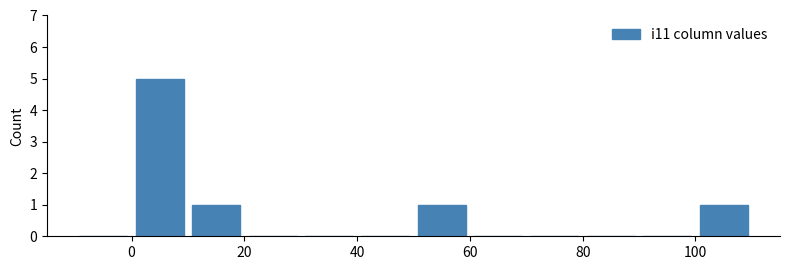

Over which range of the x-axis is the bar tallest?

0 to 10